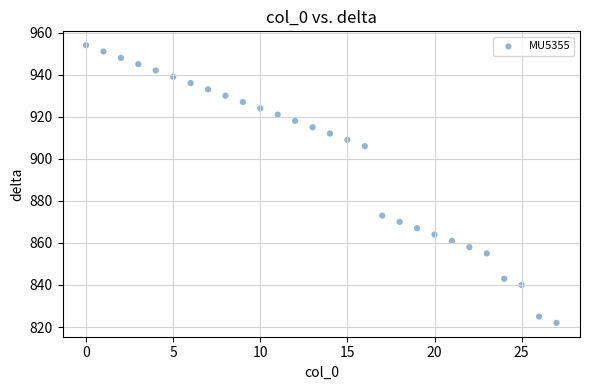

What is the range of Y values (max minus min)?

132